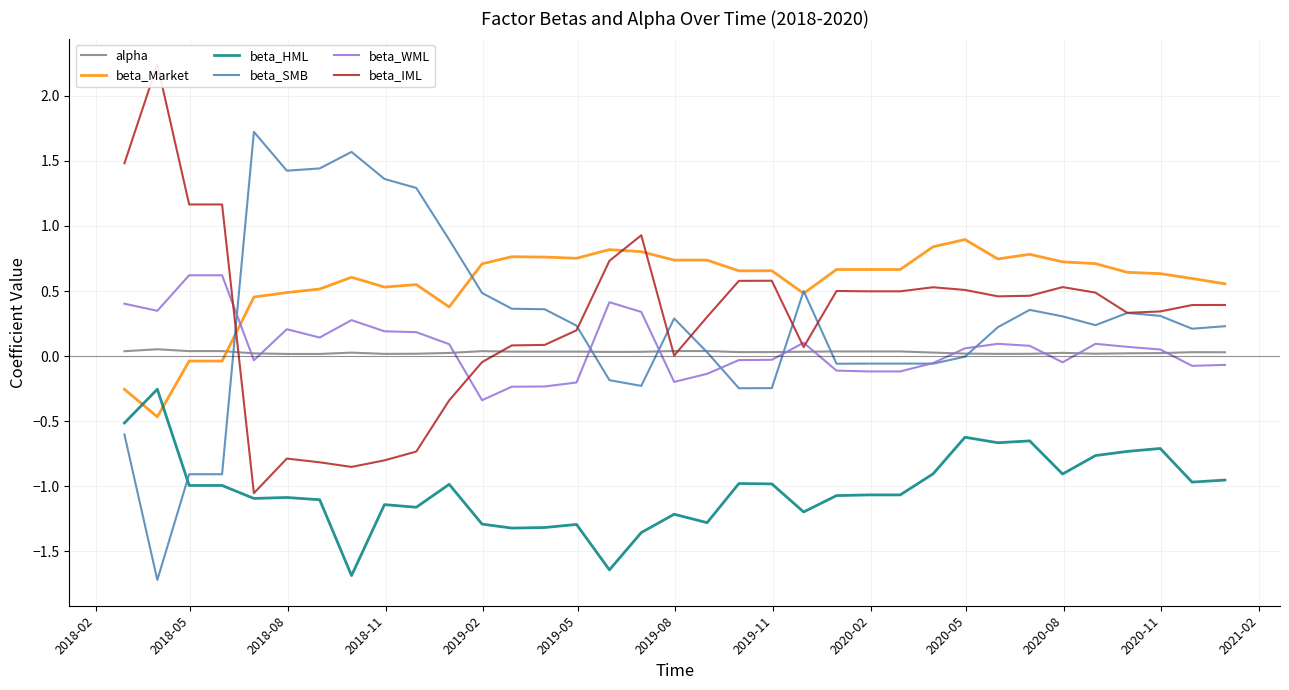

True or false: beta_HML and alpha cross at least once.

False